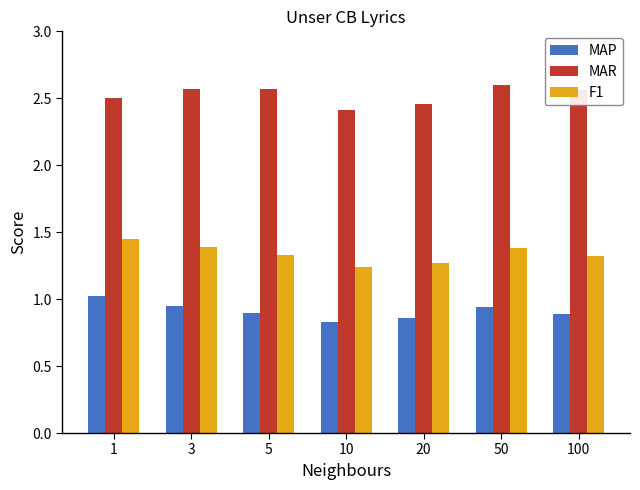

How many MAR values are between 2 and 3?

7